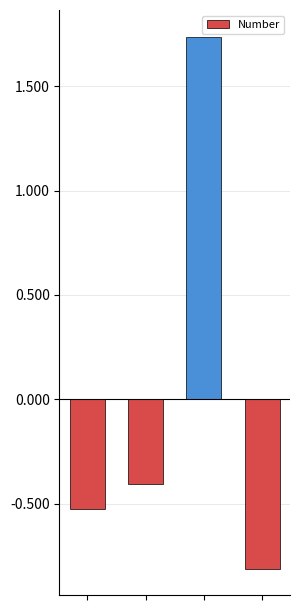

Rank the categories by value from highest to lowest.

2, 1, 0, 3